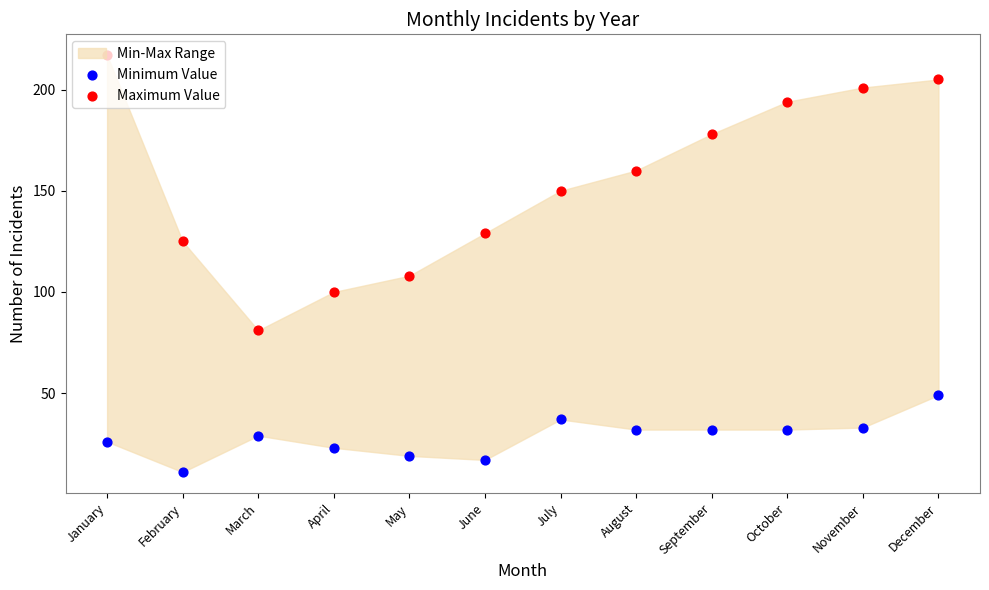

At how many categories does at least one series exceed 97?

11